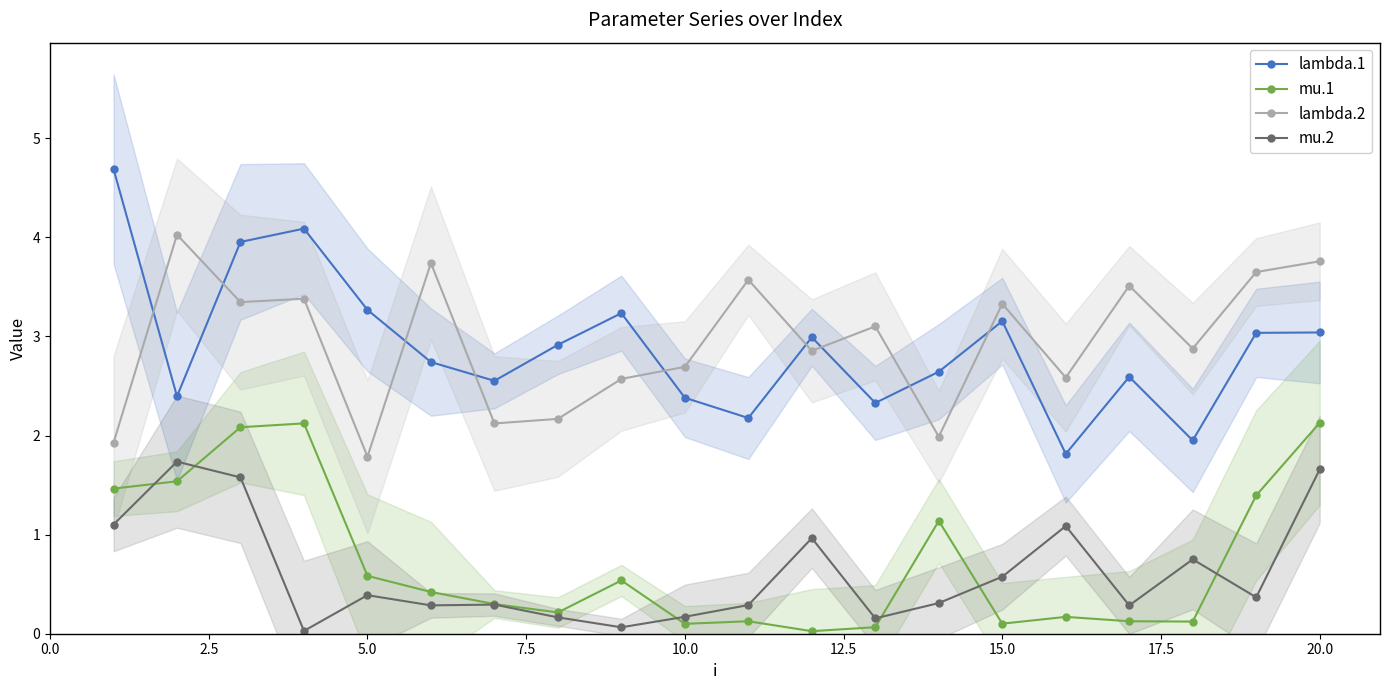

True or false: mu.1 has more than 1 interior local peaks.

True